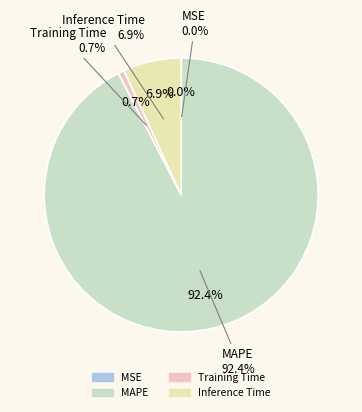

How much of the chart is everything except Inference Time?

93.1%